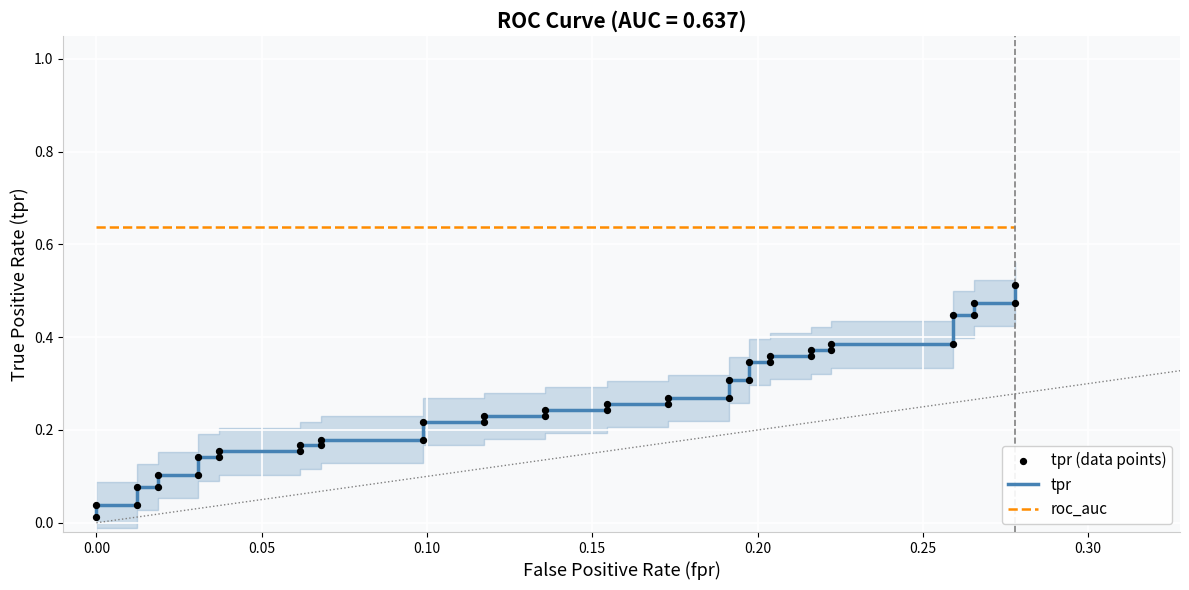

Which series reaches the maximum Y coordinate?

roc_auc